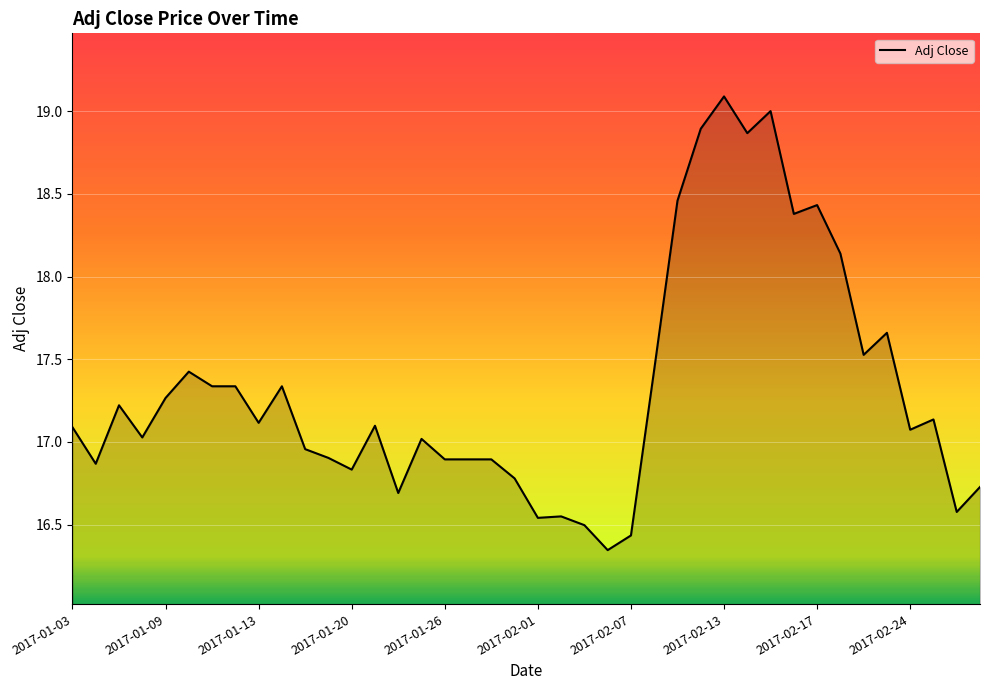

What is the maximum value shown in the chart?

19.1